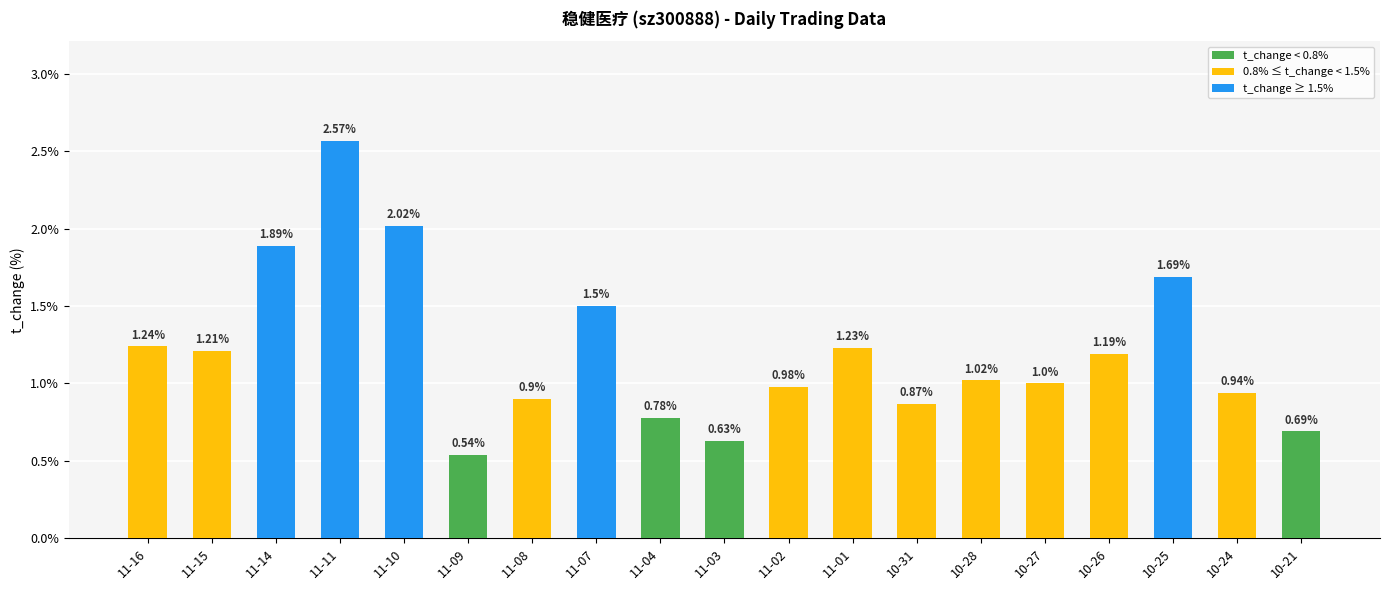

What value does the data have at 10-28?

1.0